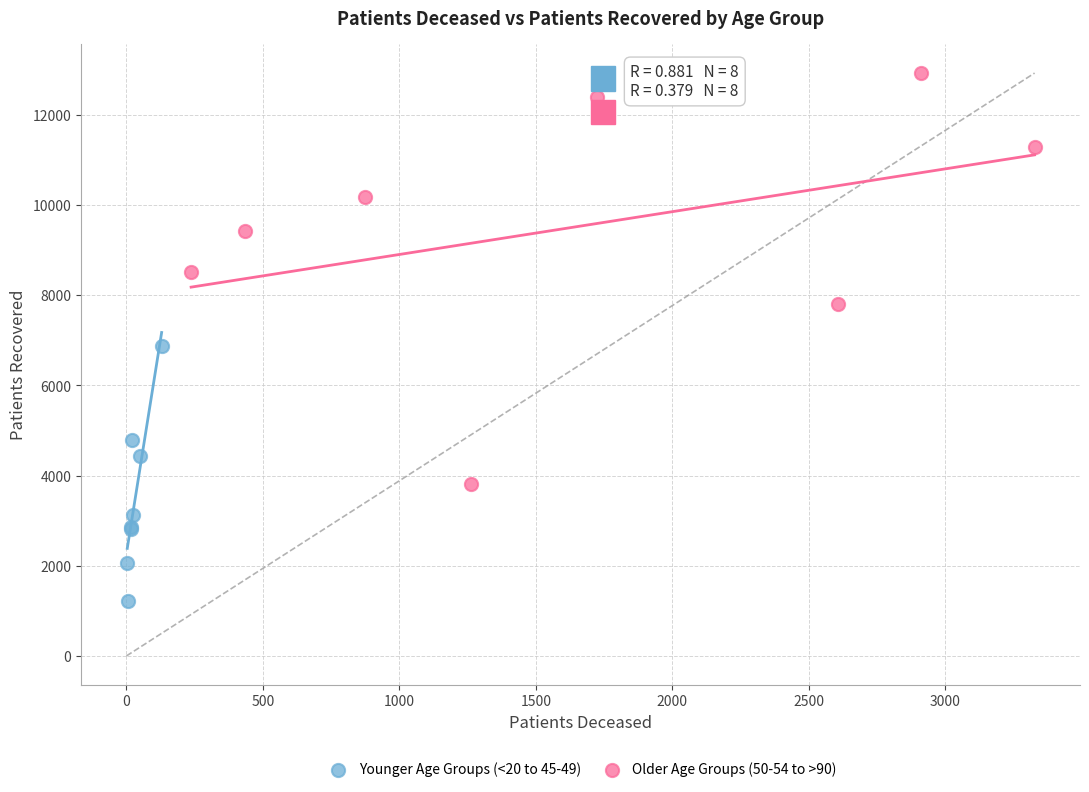

Which series has the largest Y range (max minus min)?

Older Age Groups (50-54 to >90)